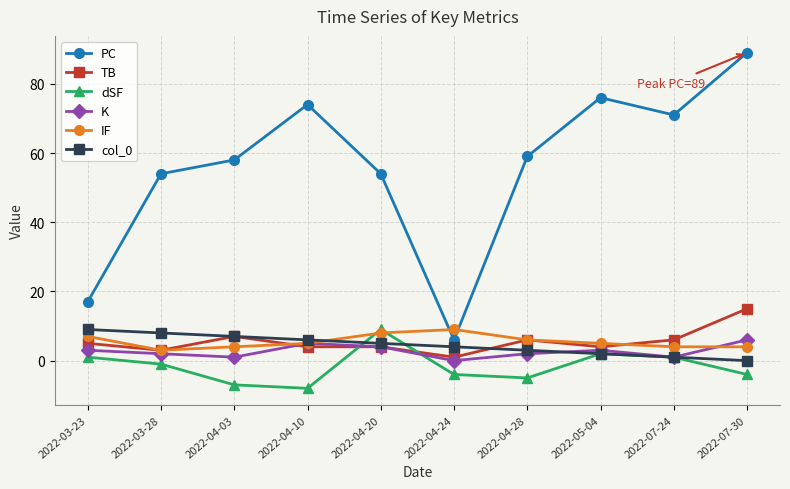

True or false: IF and PC cross at least once.

True